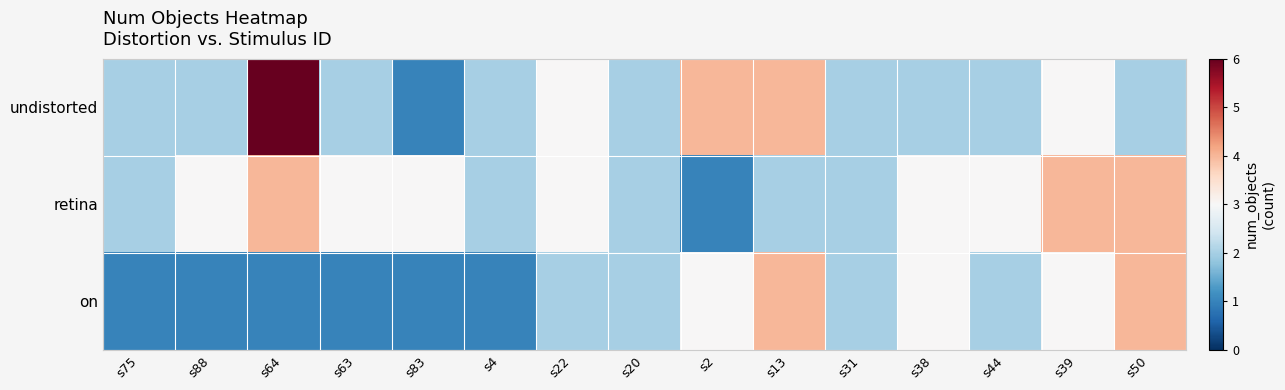

Which label corresponds to the smallest value in the chart?

s83